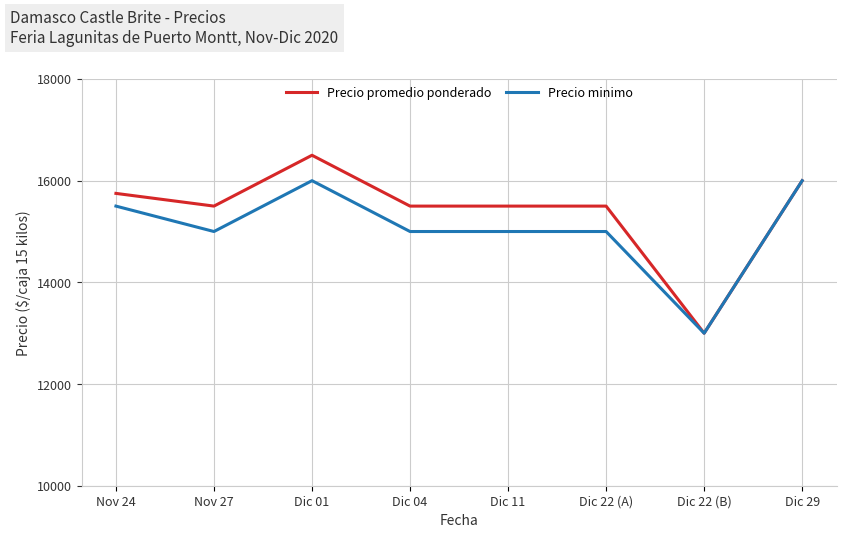

At how many categories does at least one series exceed 15192?

7